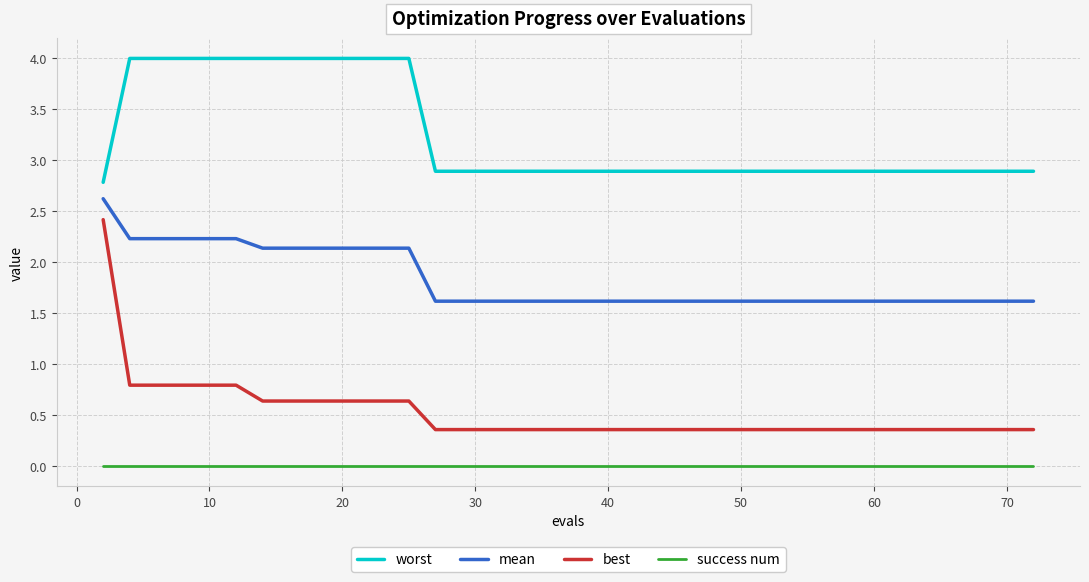

At how many categories does at least one series exceed 0?

40